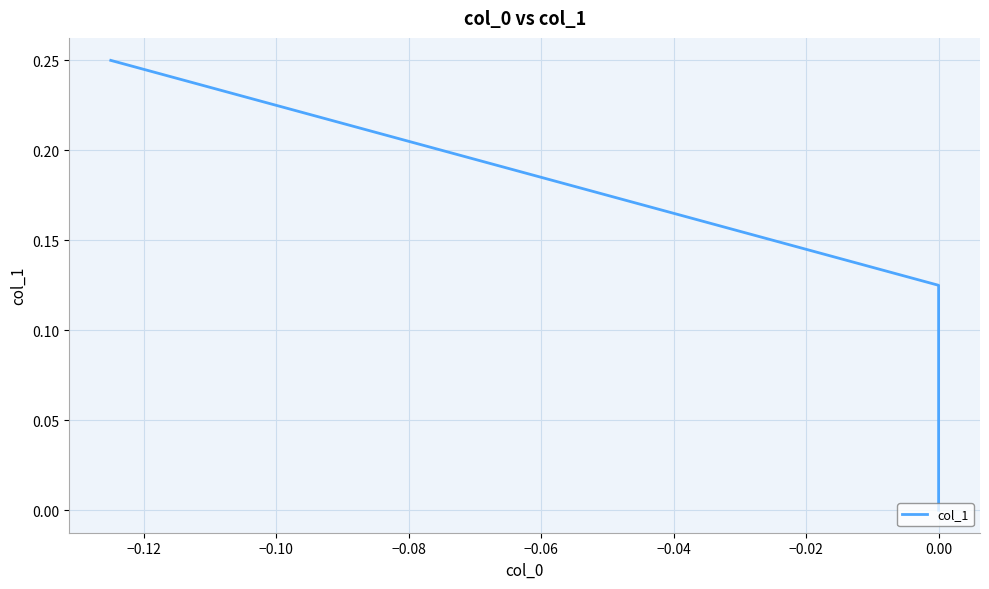

How many lines are shown in the chart?

1